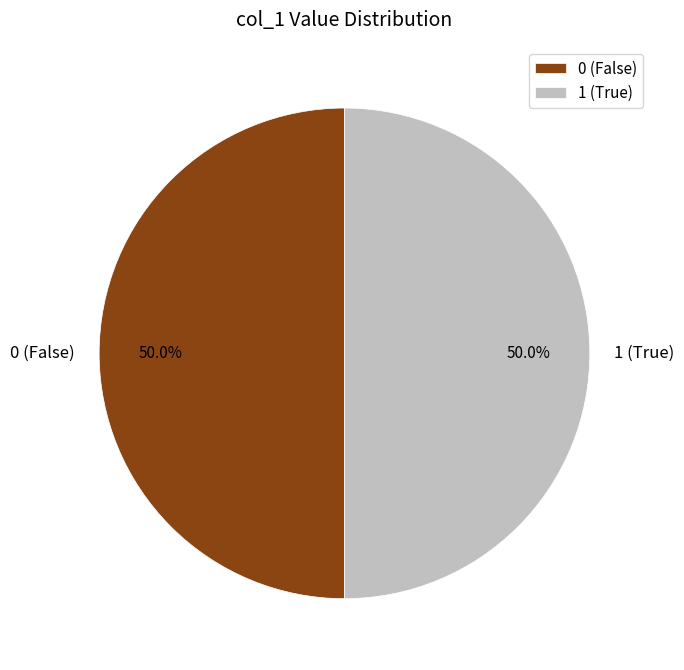

How many slices are in this pie chart?

2